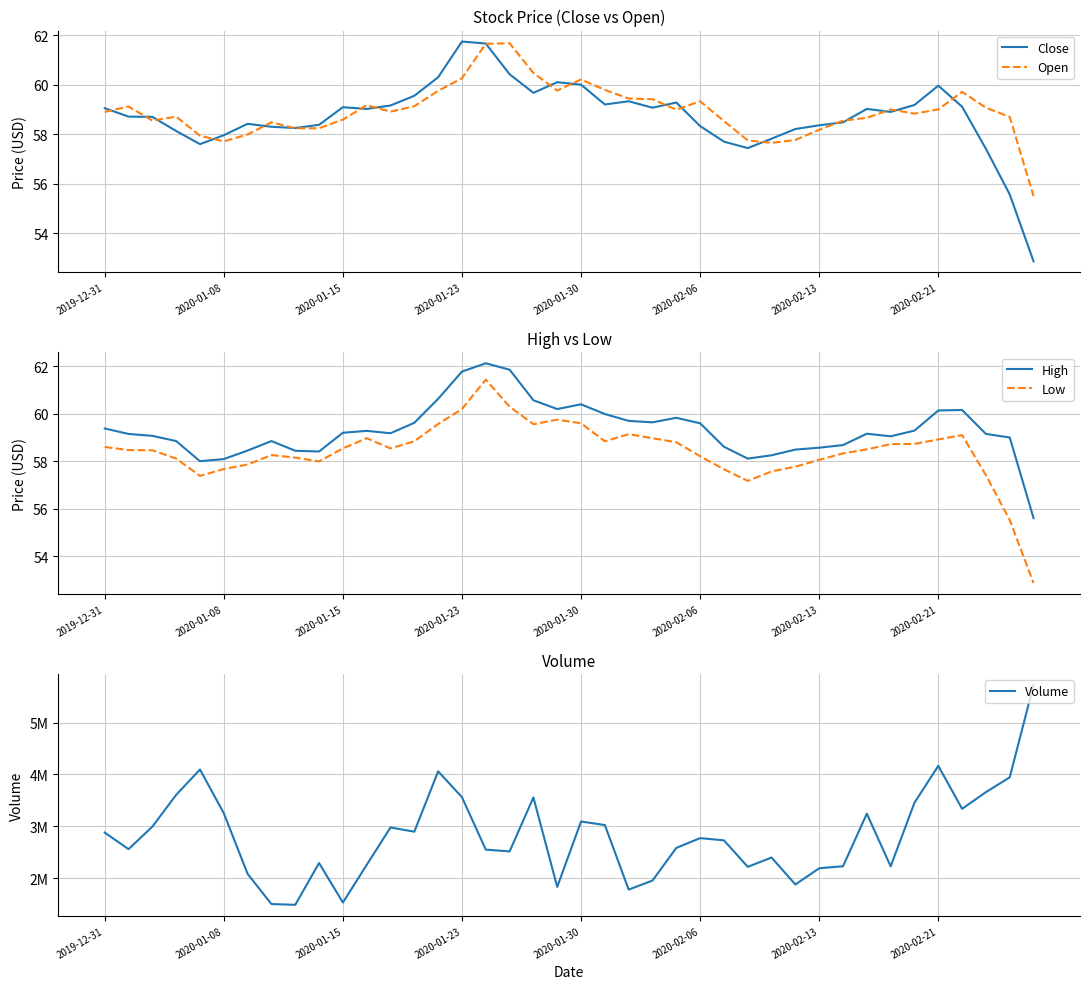

How many data points in High are above 59?

25